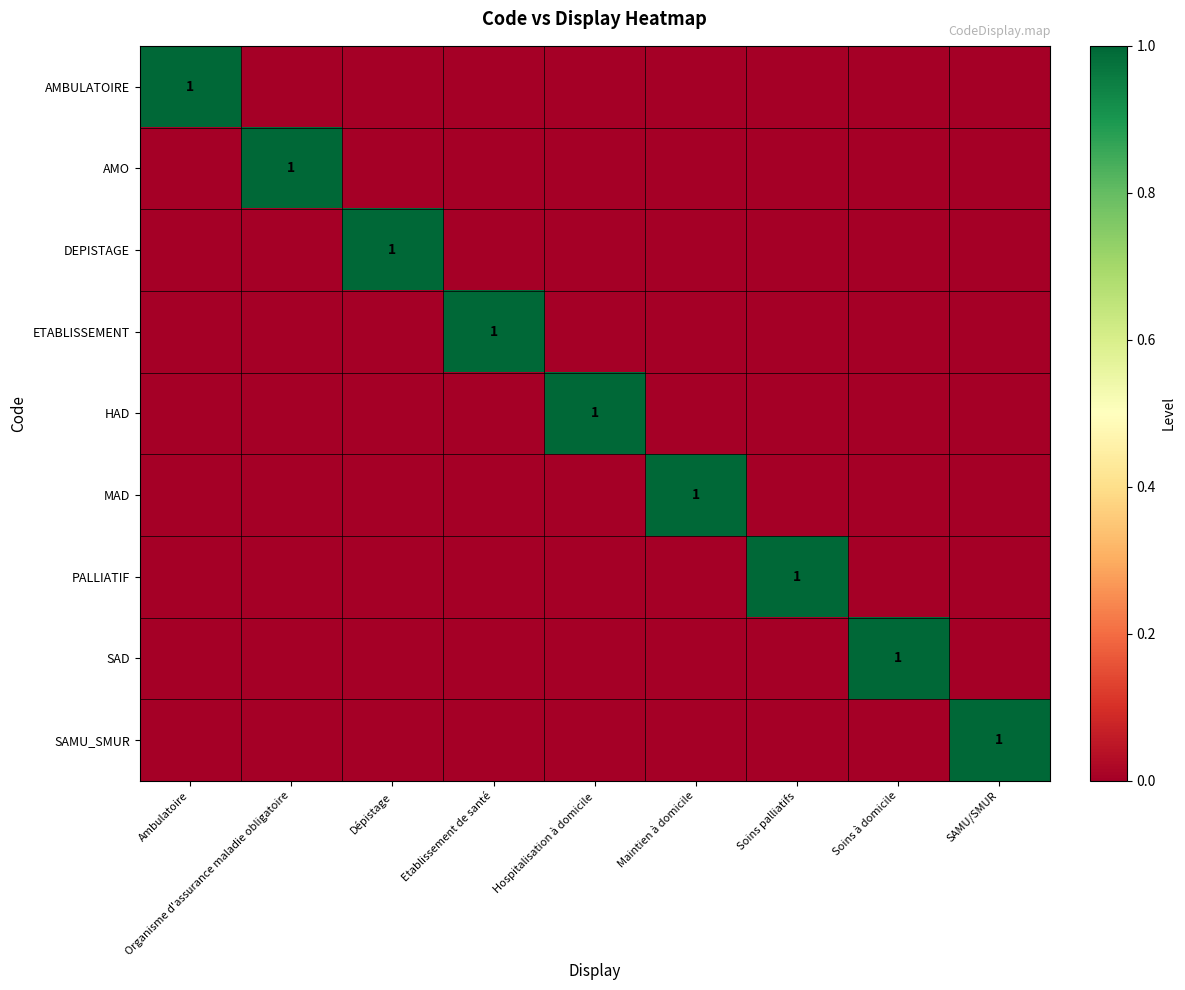

True or false: AMO has a value of 0 at Organisme d'assurance maladie obligatoire.

False